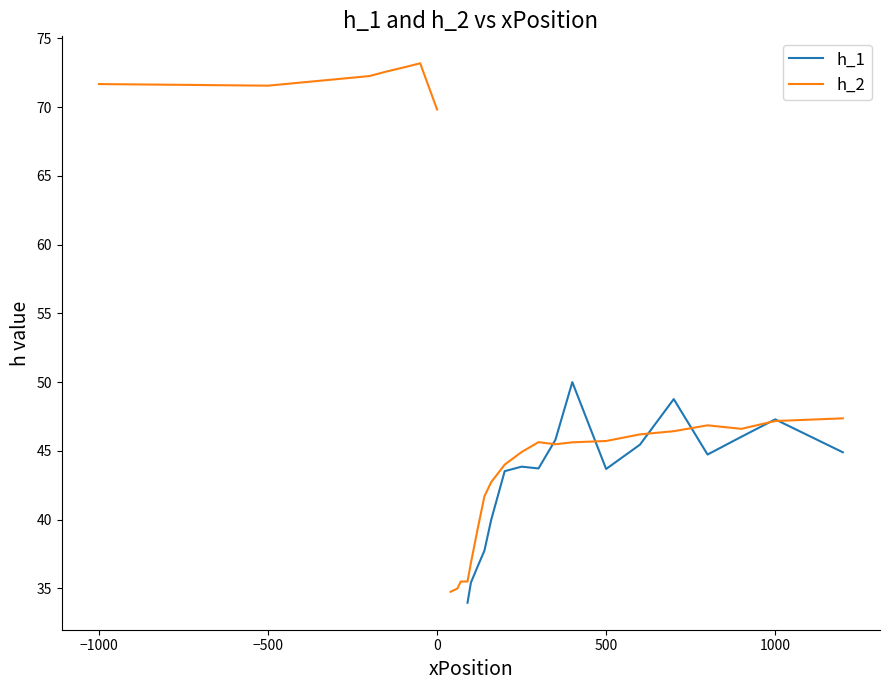

Which series has the largest range (max minus min)?

h_2